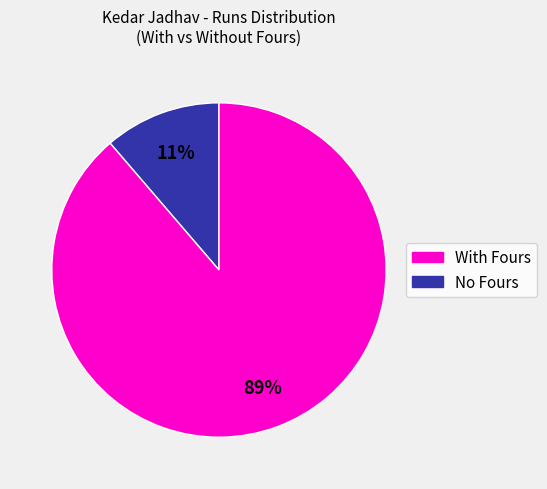

How many segments does this pie chart have?

2